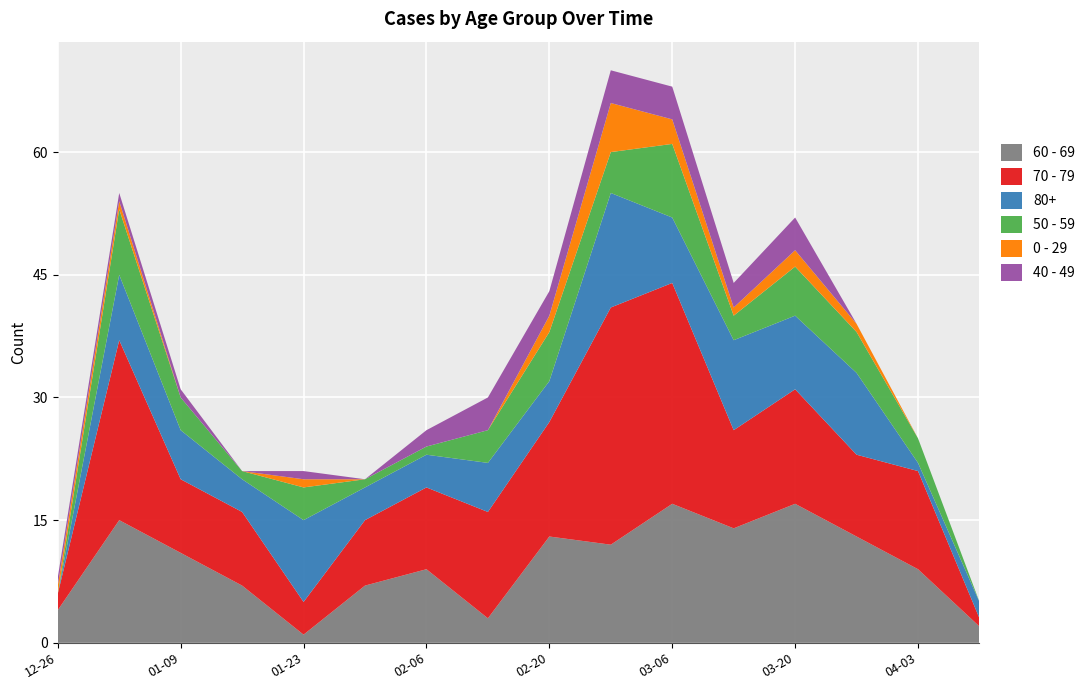

Reading right to left, extract all data points from this chart.

60 - 69: 2023-04-10=2	2023-04-03=9	2023-03-27=13	2023-03-20=17	2023-03-13=14	2023-03-06=17	2023-02-27=12	2023-02-20=13	2023-02-13=3	2023-02-06=9	2023-01-30=7	2023-01-23=1	2023-01-16=7	2023-01-09=11	2023-01-02=15	2022-12-26=4
70 - 79: 2023-04-10=1	2023-04-03=12	2023-03-27=10	2023-03-20=14	2023-03-13=12	2023-03-06=27	2023-02-27=29	2023-02-20=14	2023-02-13=13	2023-02-06=10	2023-01-30=8	2023-01-23=4	2023-01-16=9	2023-01-09=9	2023-01-02=22	2022-12-26=2
80+: 2023-04-10=2	2023-04-03=1	2023-03-27=10	2023-03-20=9	2023-03-13=11	2023-03-06=8	2023-02-27=14	2023-02-20=5	2023-02-13=6	2023-02-06=4	2023-01-30=4	2023-01-23=10	2023-01-16=4	2023-01-09=6	2023-01-02=8	2022-12-26=0
50 - 59: 2023-04-10=0	2023-04-03=3	2023-03-27=5	2023-03-20=6	2023-03-13=3	2023-03-06=9	2023-02-27=5	2023-02-20=6	2023-02-13=4	2023-02-06=1	2023-01-30=1	2023-01-23=4	2023-01-16=1	2023-01-09=4	2023-01-02=8	2022-12-26=0
0 - 29: 2023-04-10=0	2023-04-03=0	2023-03-27=1	2023-03-20=2	2023-03-13=1	2023-03-06=3	2023-02-27=6	2023-02-20=2	2023-02-13=0	2023-02-06=0	2023-01-30=0	2023-01-23=1	2023-01-16=0	2023-01-09=0	2023-01-02=1	2022-12-26=1
40 - 49: 2023-04-10=0	2023-04-03=0	2023-03-27=0	2023-03-20=4	2023-03-13=3	2023-03-06=4	2023-02-27=4	2023-02-20=3	2023-02-13=4	2023-02-06=2	2023-01-30=0	2023-01-23=1	2023-01-16=0	2023-01-09=1	2023-01-02=1	2022-12-26=1